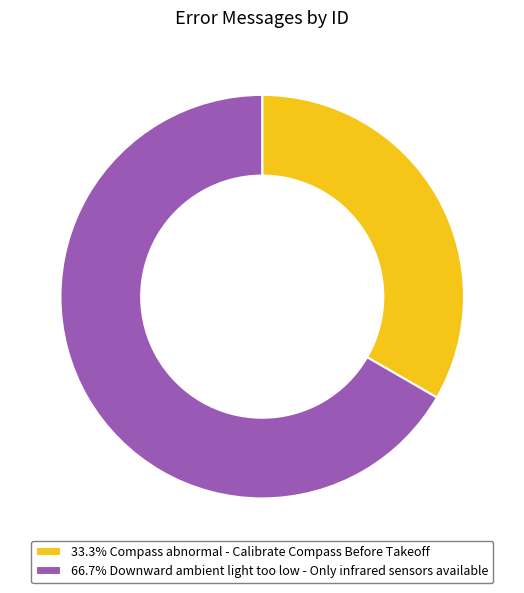

How many segments does this pie chart have?

2